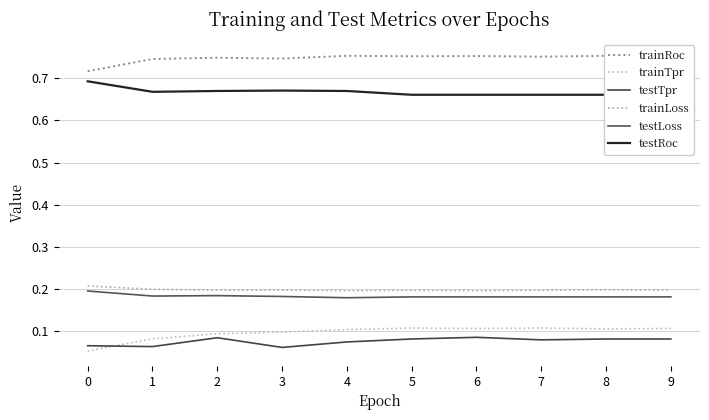

Which series has the largest total across all categories?

trainRoc